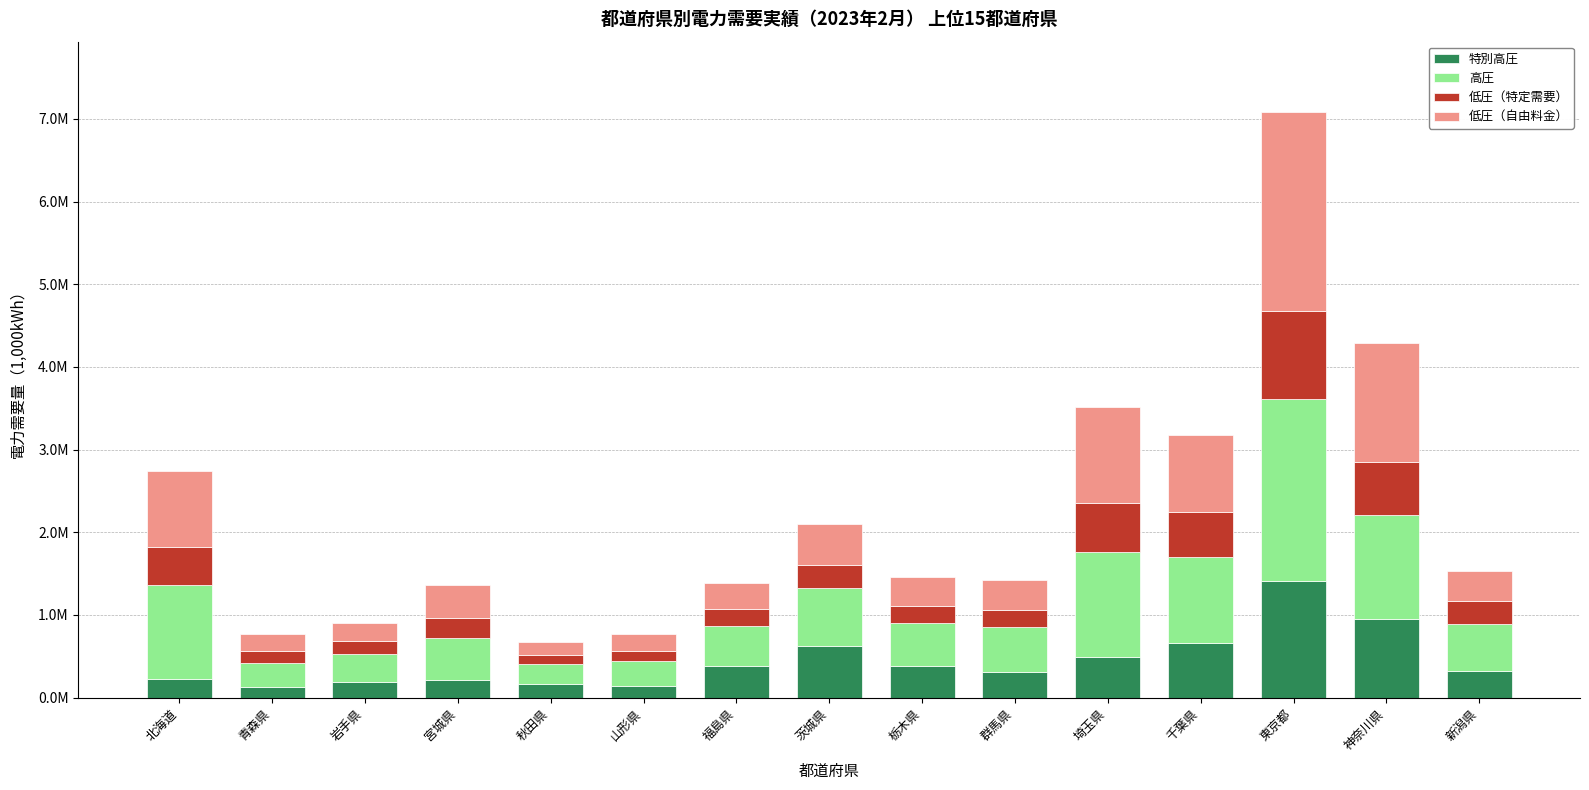

Are the bars grouped side by side (vs. stacked)?

No